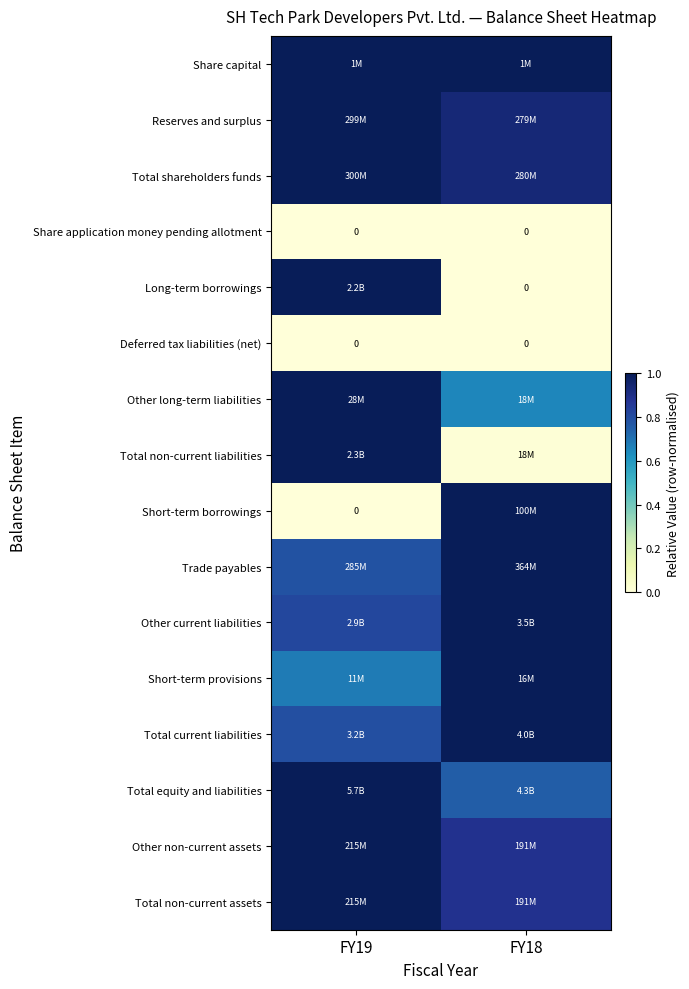

Count the number of categories in the chart.

2